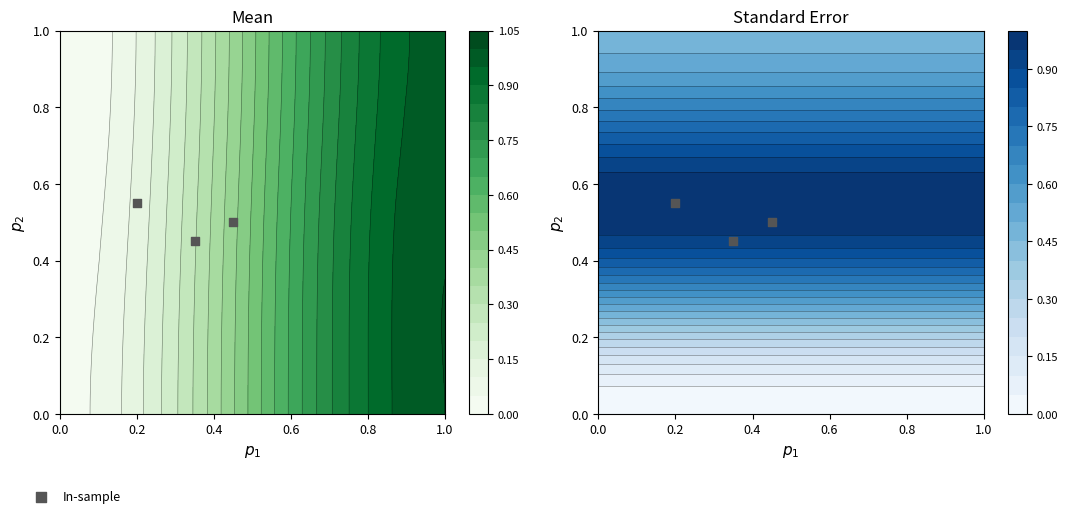

True or false: the data shows 0.2 at 0.4.

False